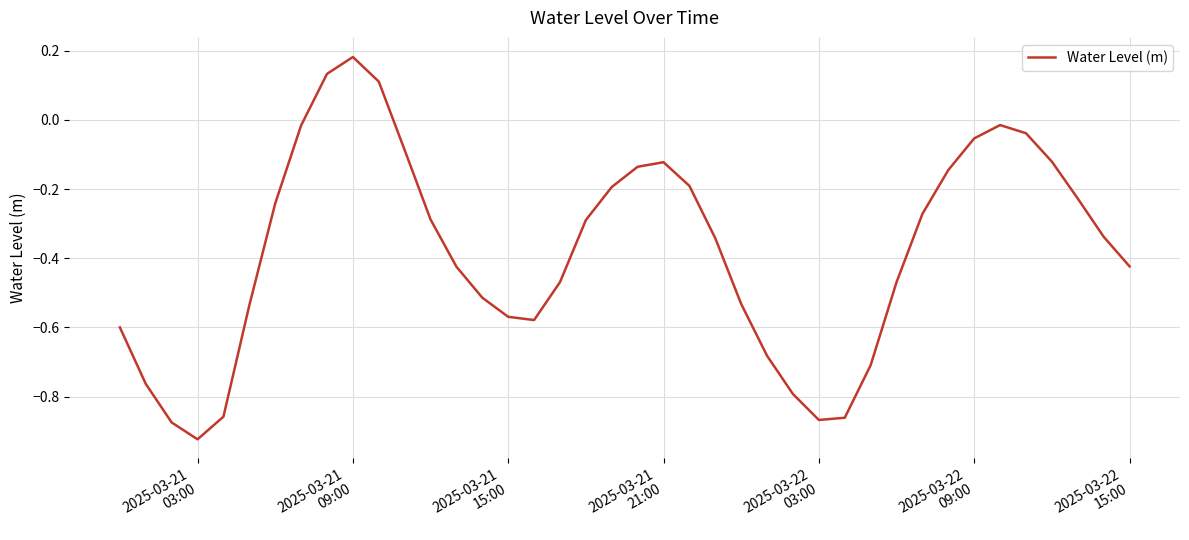

How many interior local peaks (higher than both neighbors) does the data have?

3